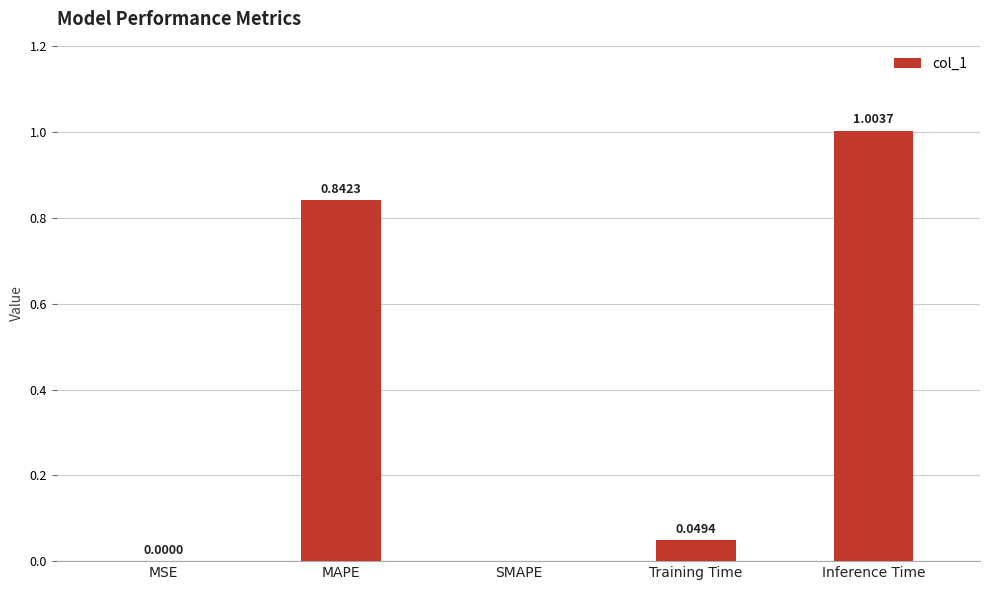

Between Inference Time and MSE, which is larger?

Inference Time